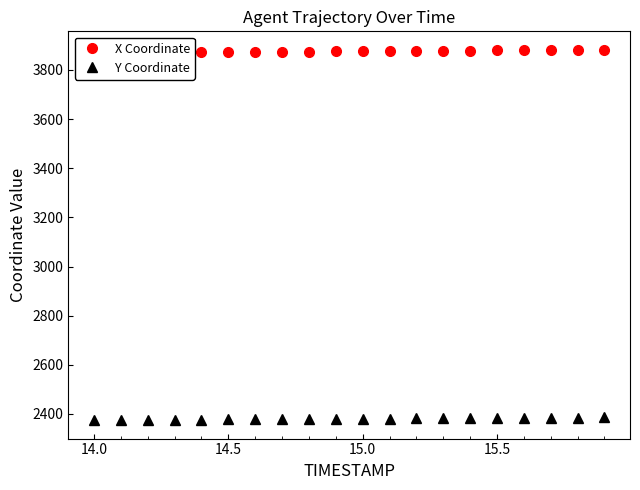

True or false: X Coordinate has more than 1 points higher than both neighbors.

False